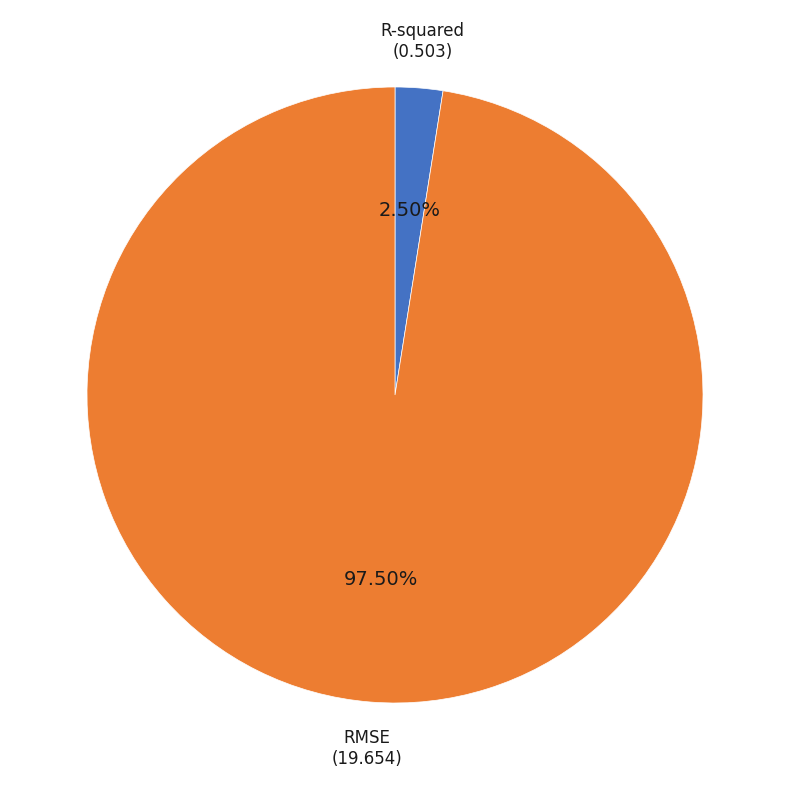

Is there a majority slice in this chart?

Yes